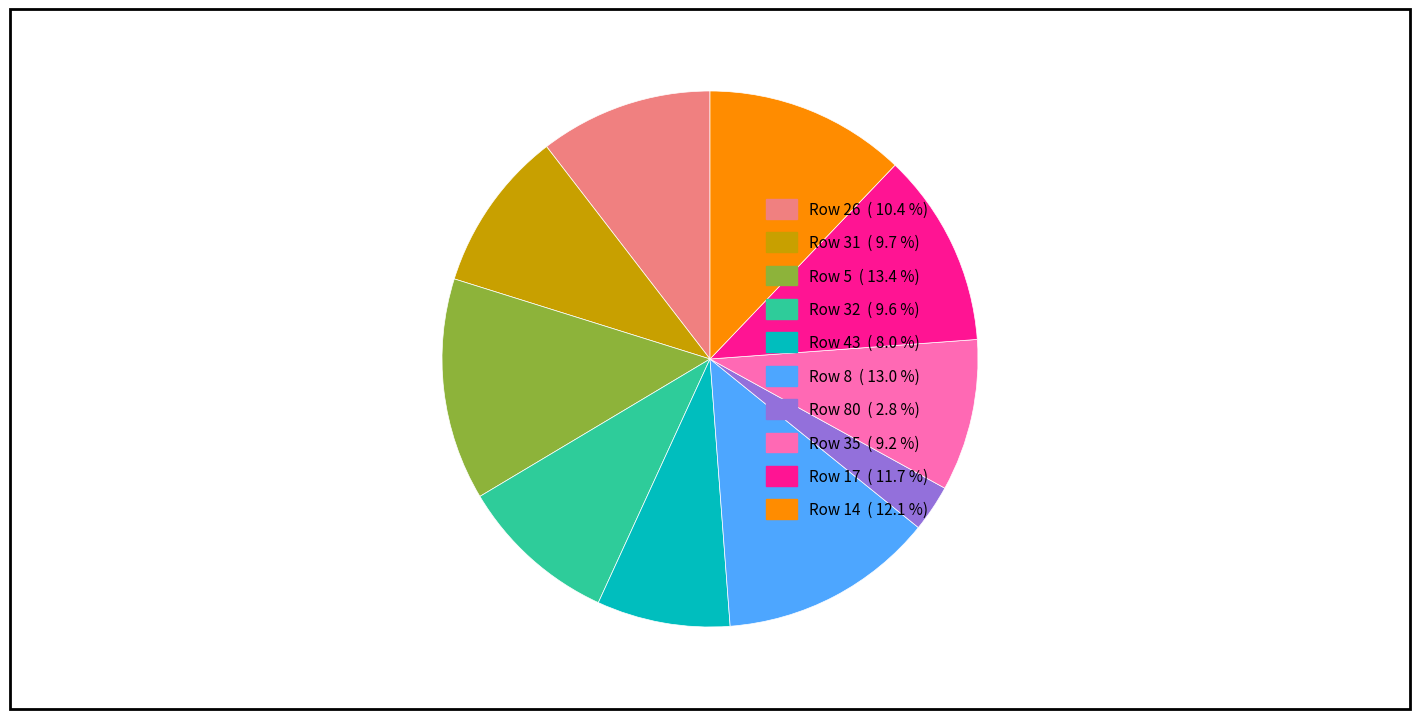

Is there a majority slice in this chart?

No